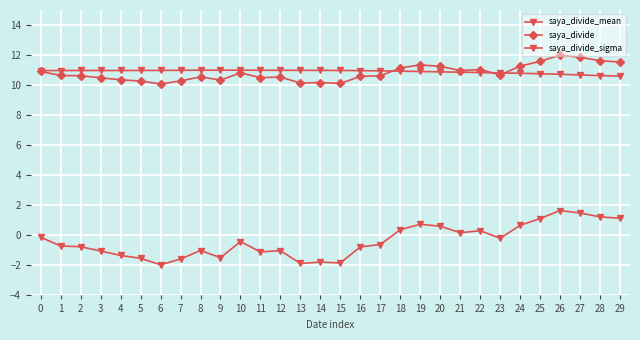

At which category does the chart reach its peak across all series?

26